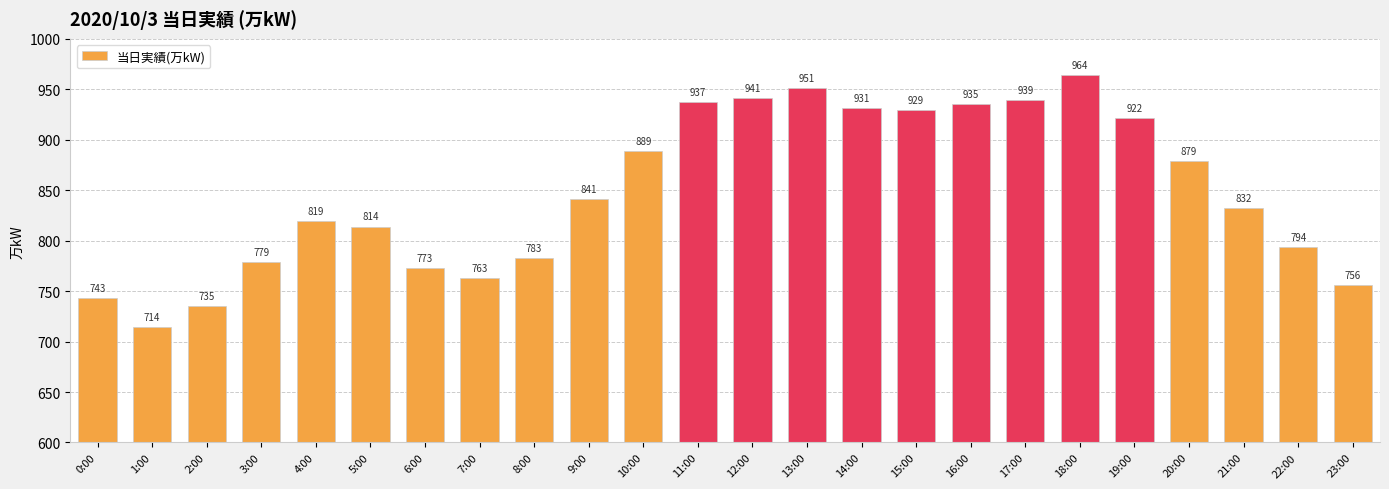

What is the average value?

848